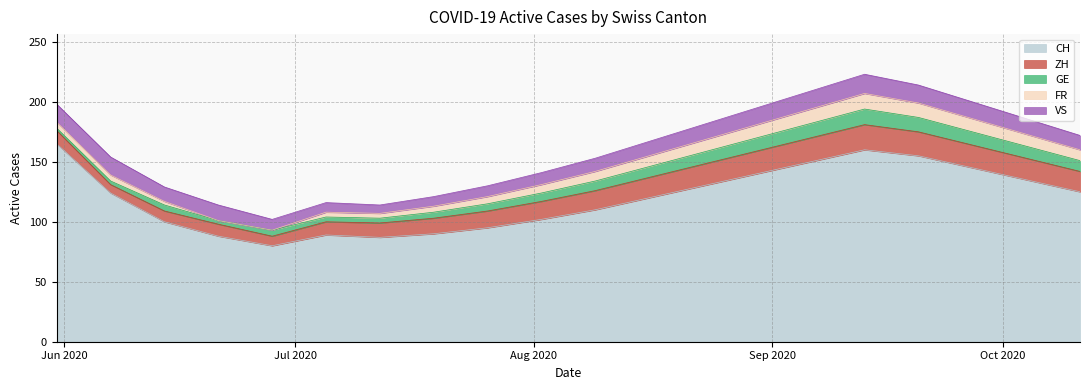

What is the spread (max minus min) of values at 2020-10-11?

116